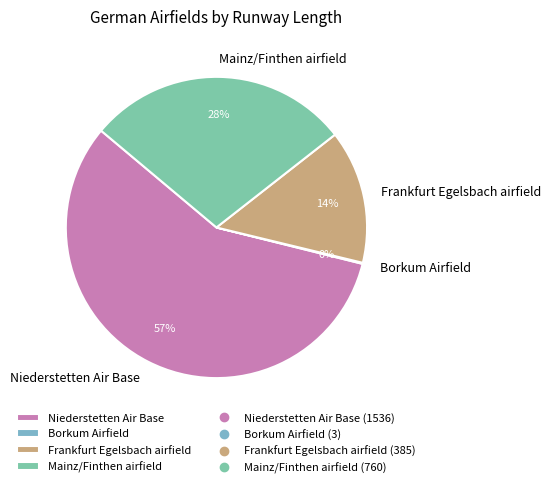

Which slice is the largest?

Niederstetten Air Base